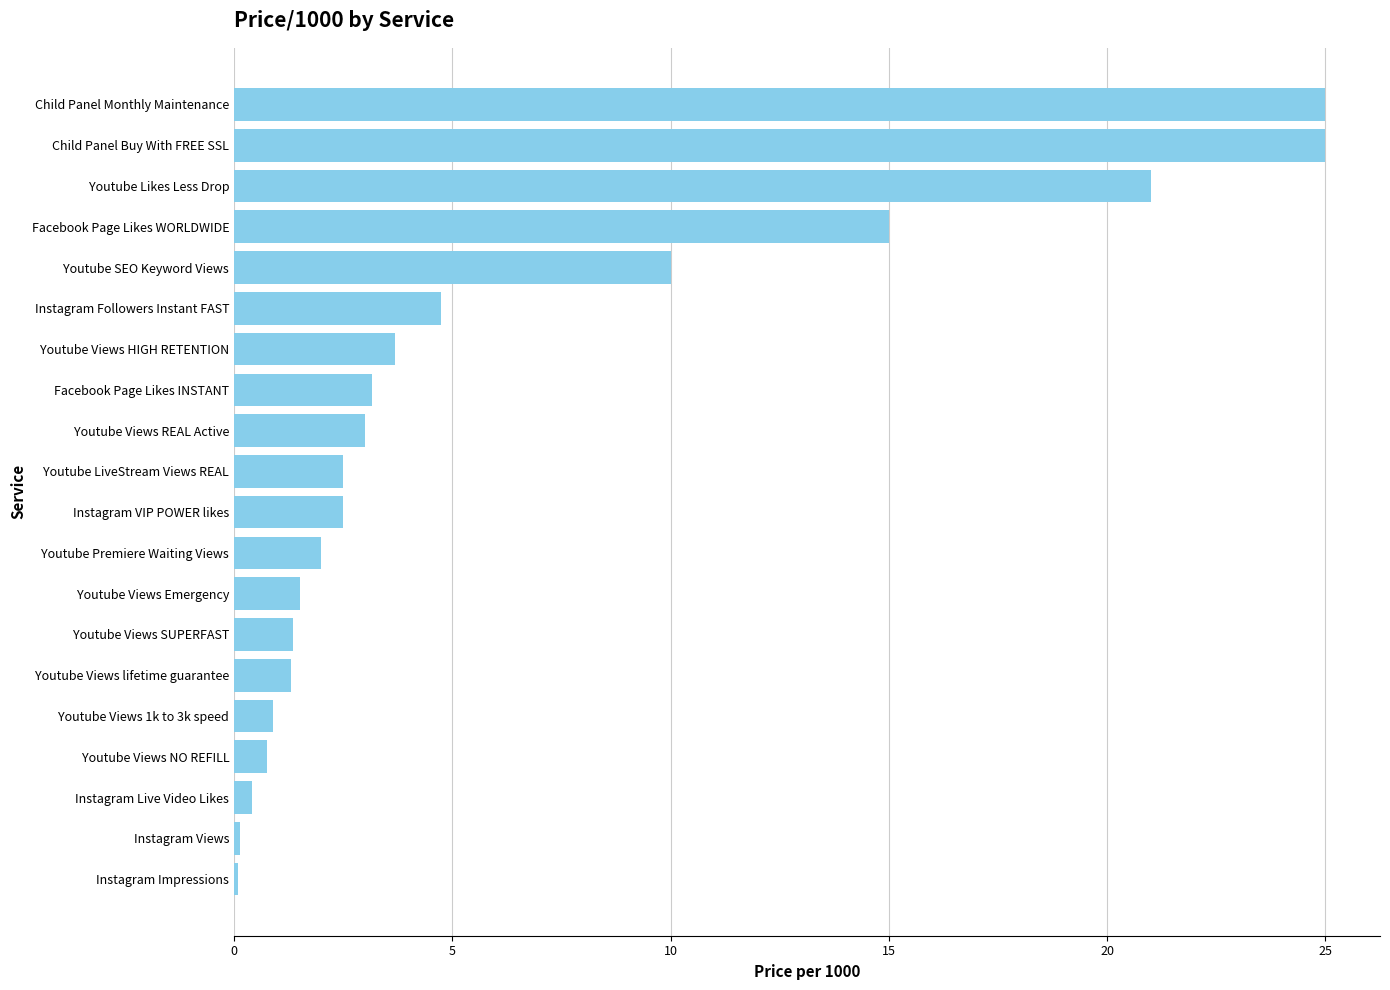

What is the maximum value shown in the chart?

25.0